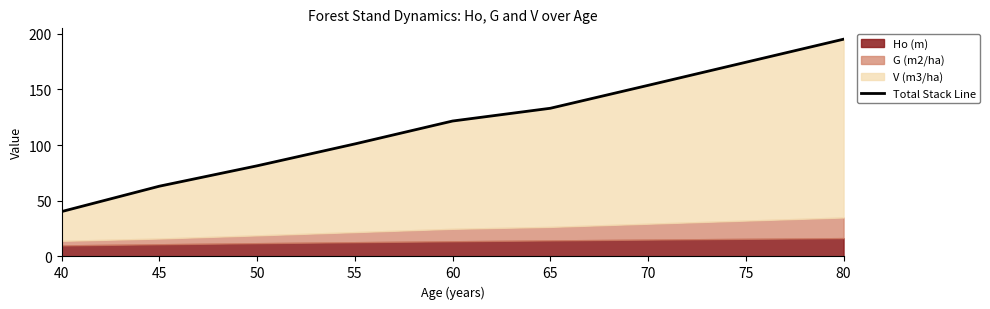

Approximately how many times larger is the value at 45 compared to 65?

0.5